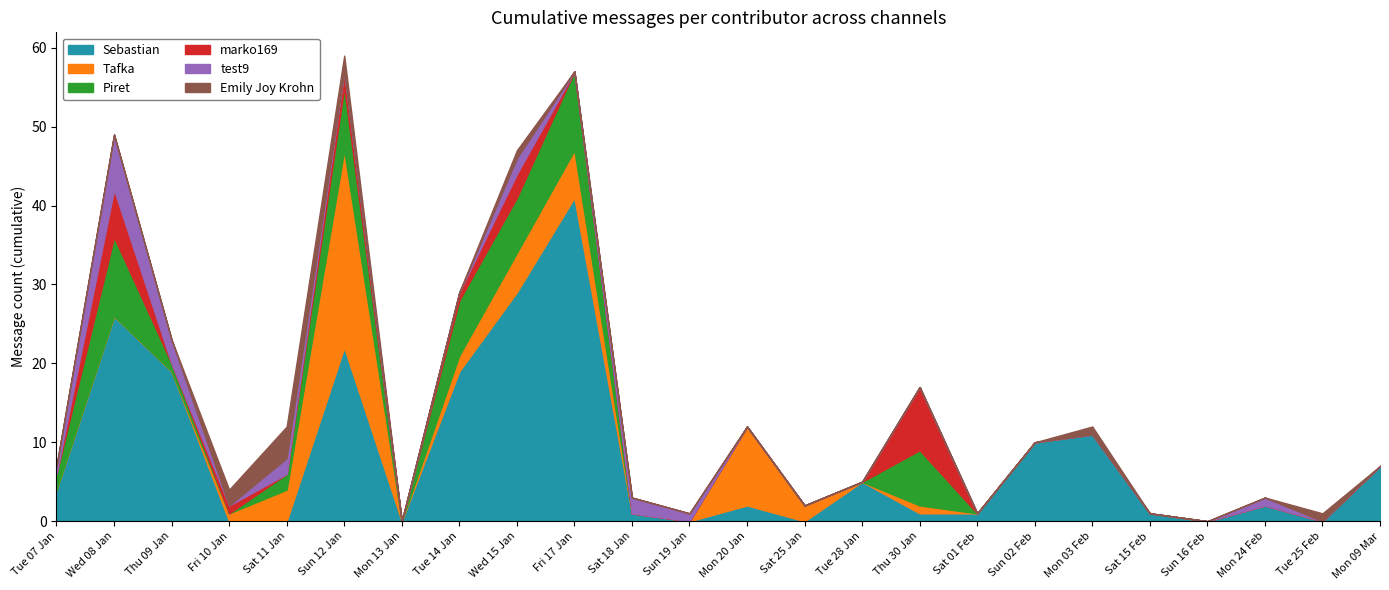

What is the difference between the highest and lowest values at Fri 10 Jan?

2